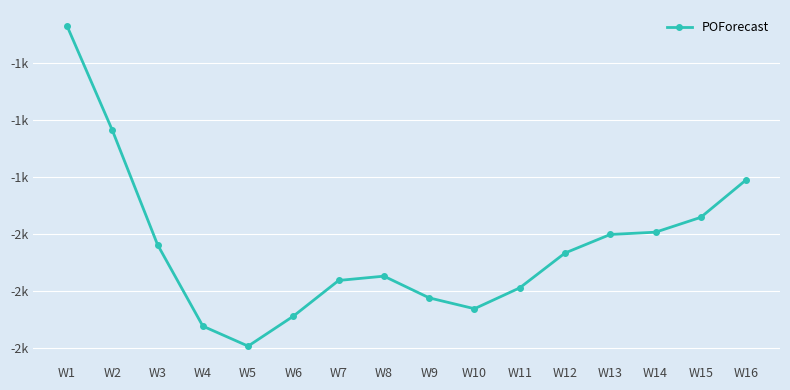

List the labels in order of value, largest first.

W1, W2, W16, W15, W14, W13, W3, W12, W8, W7, W11, W9, W10, W6, W4, W5